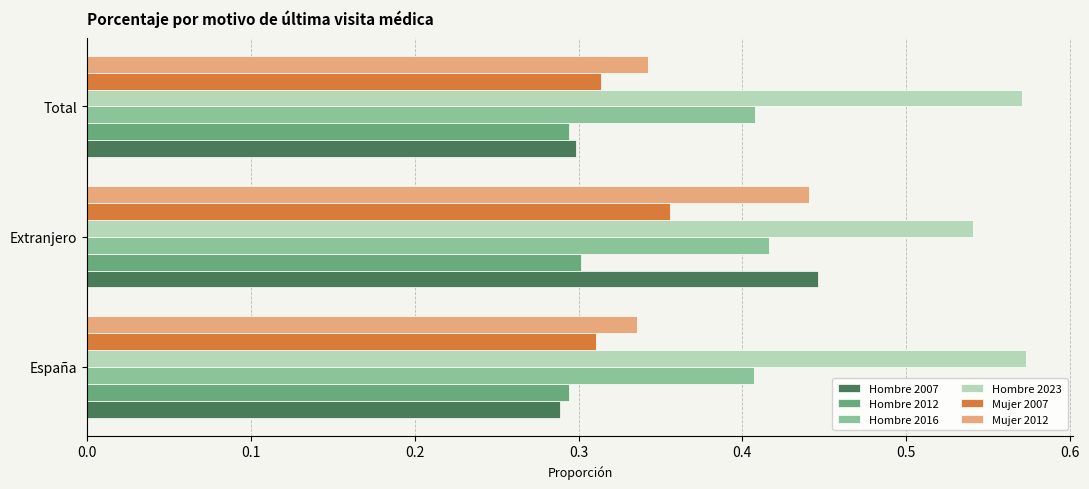

What is the sum of the Mujer 2007 values at España and Extranjero?

0.7